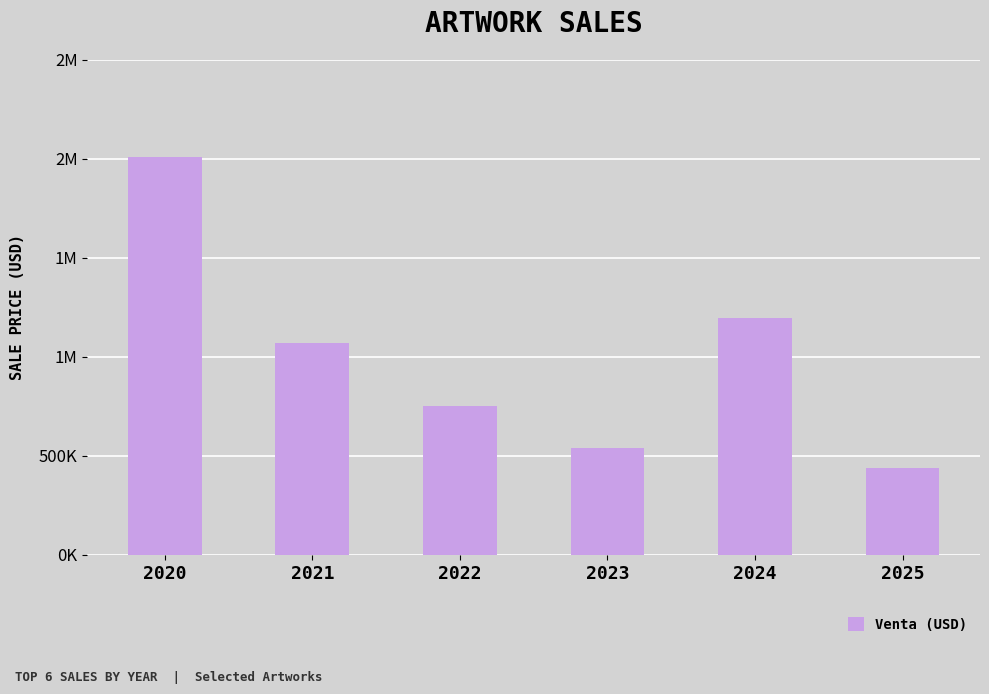

What is the difference between the maximum and minimum values?

1572843